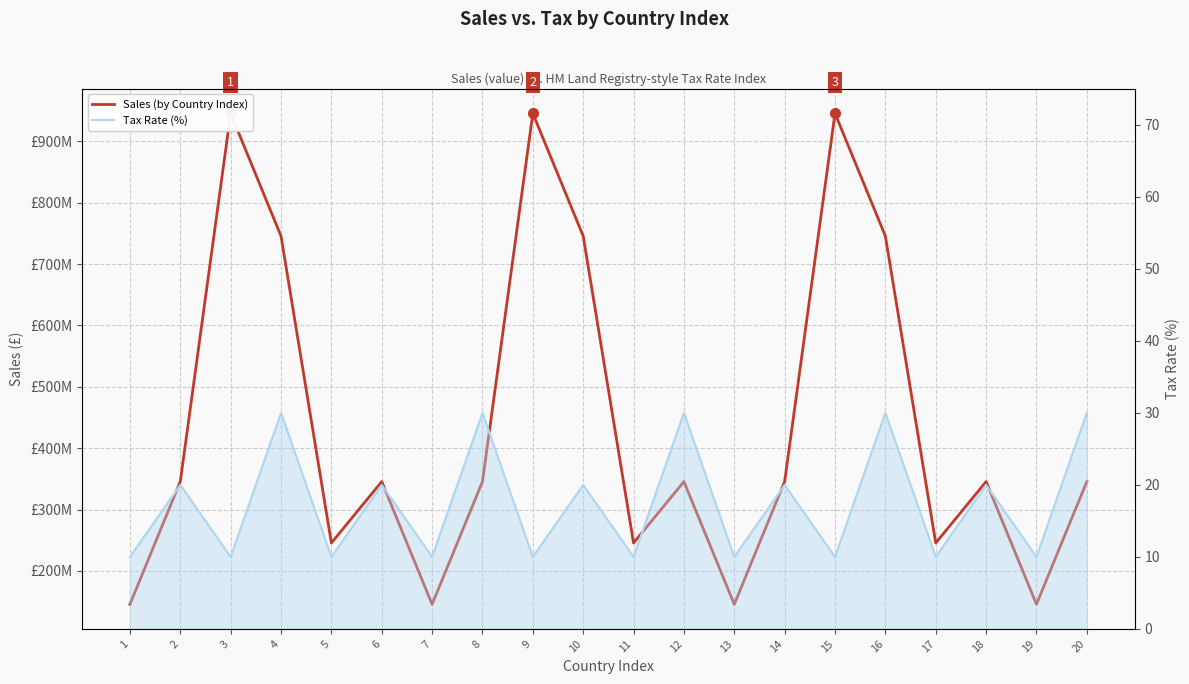

What is the maximum value shown in the chart?

945621110